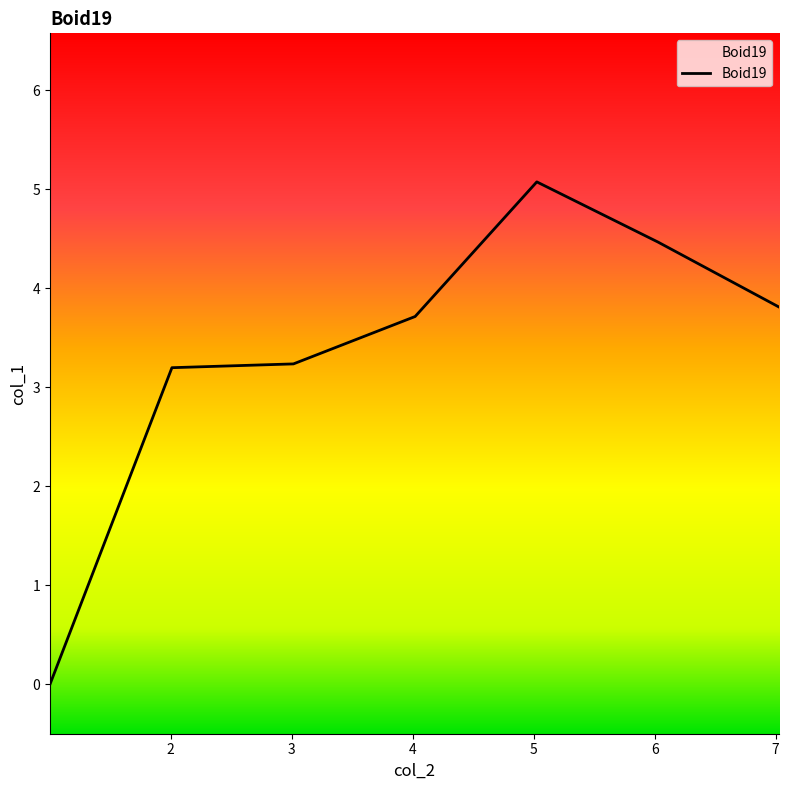

What is the difference between the second highest and minimum values?

4.5